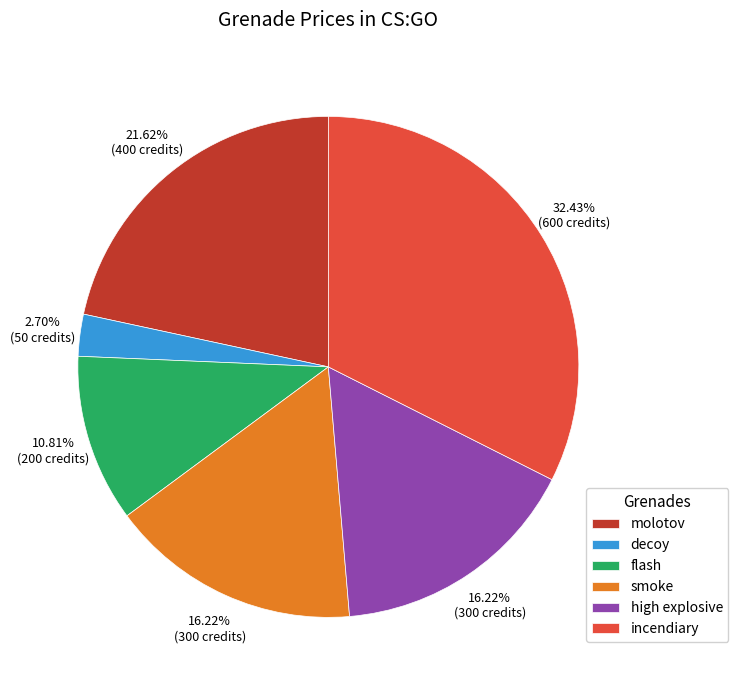

Does smoke account for over 50% of the chart?

No